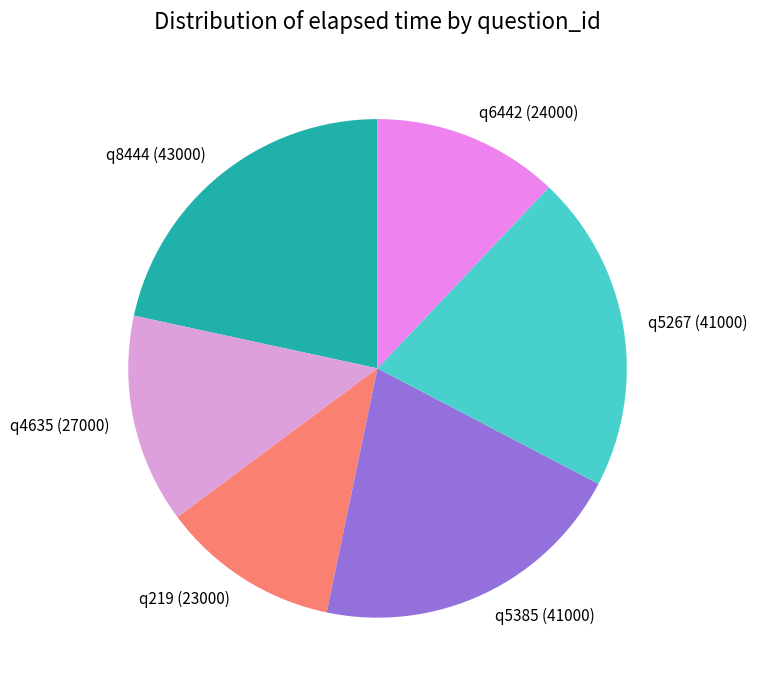

Which category has the biggest portion of the pie?

q8444